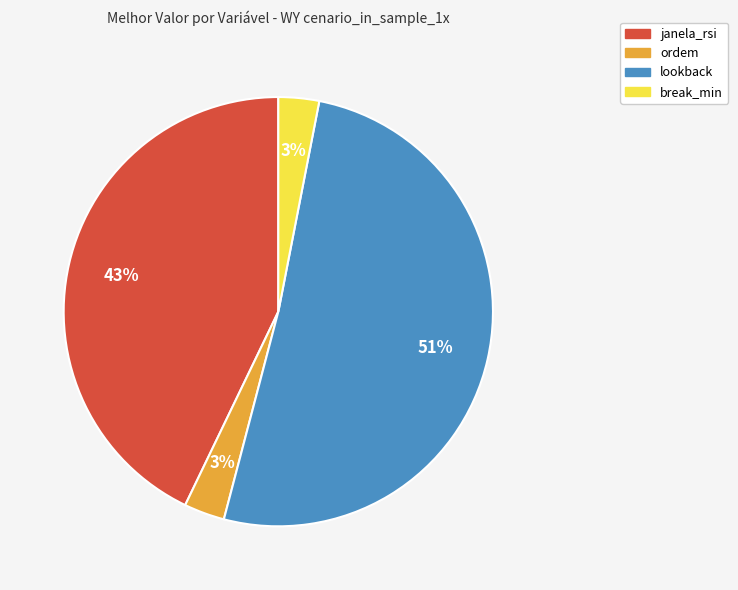

Approximately how many times larger is the value at lookback compared to janela_rsi?

1.2